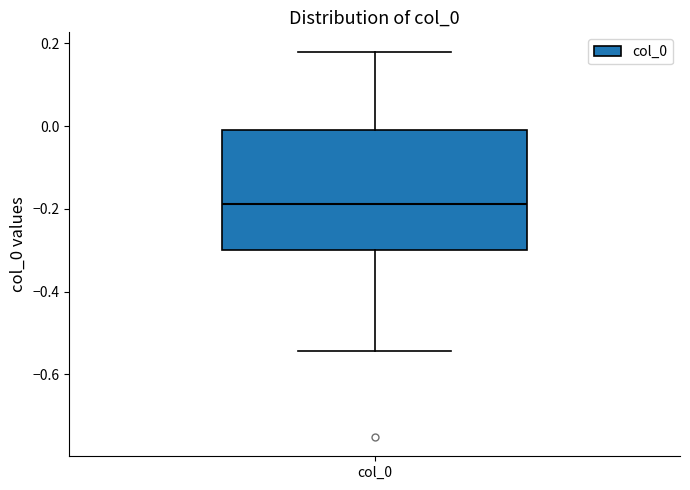

Where is the upper edge of the box for col_0 on the y-axis? The values are not printed on the chart, so give them approximately, as read against the axis.

0.00